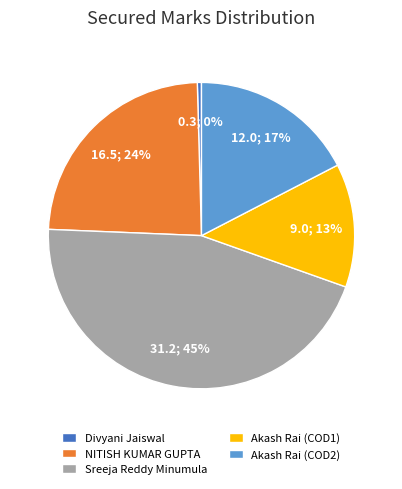

Is it true that Akash Rai (COD2) is 17% of the pie?

True